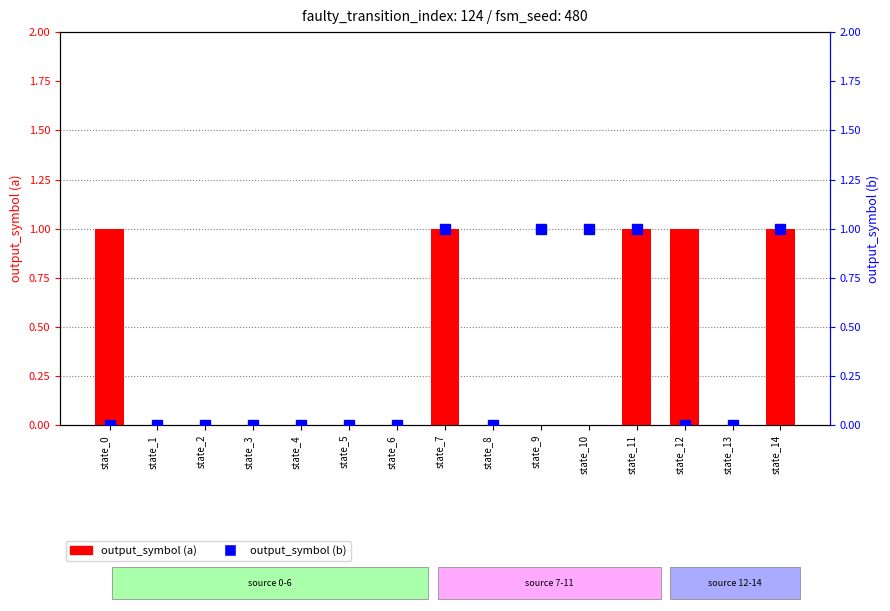

The output_symbol (b) series shows 1 at state_12. True or false?

False